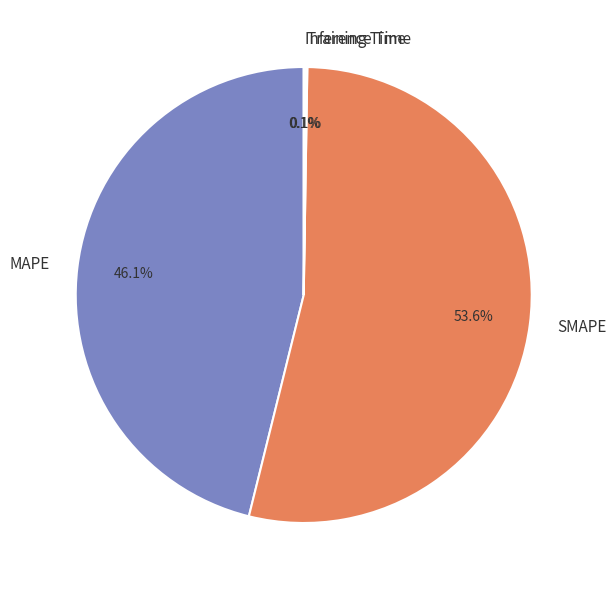

Which category accounts for the majority?

SMAPE